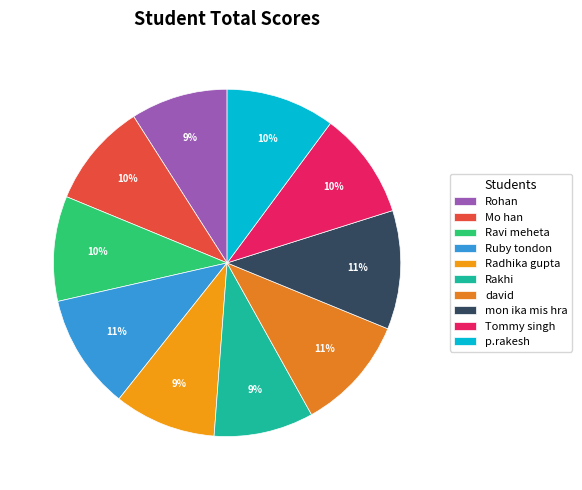

How many slices are in this pie chart?

10